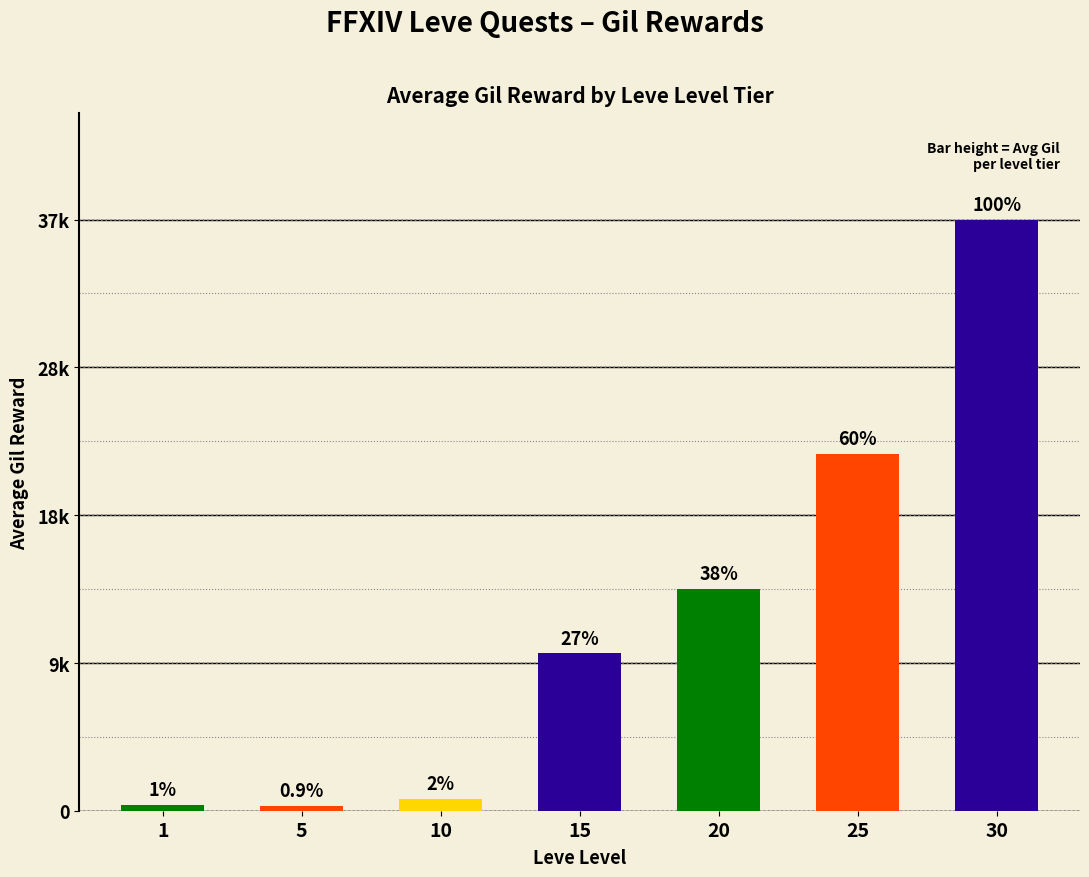

Reading right to left, transcribe all the data shown in this chart.

30=37531	25=22656	20=14084	15=9993	10=753	5=330	1=382